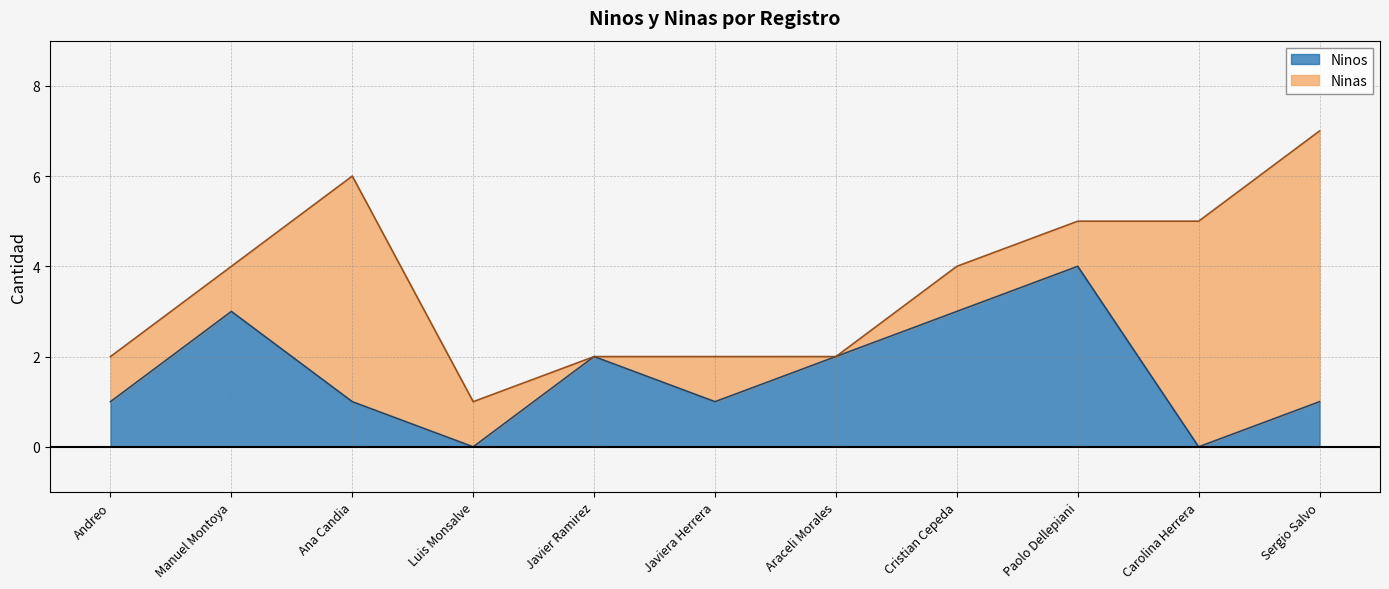

What is the maximum value shown in the chart?

4